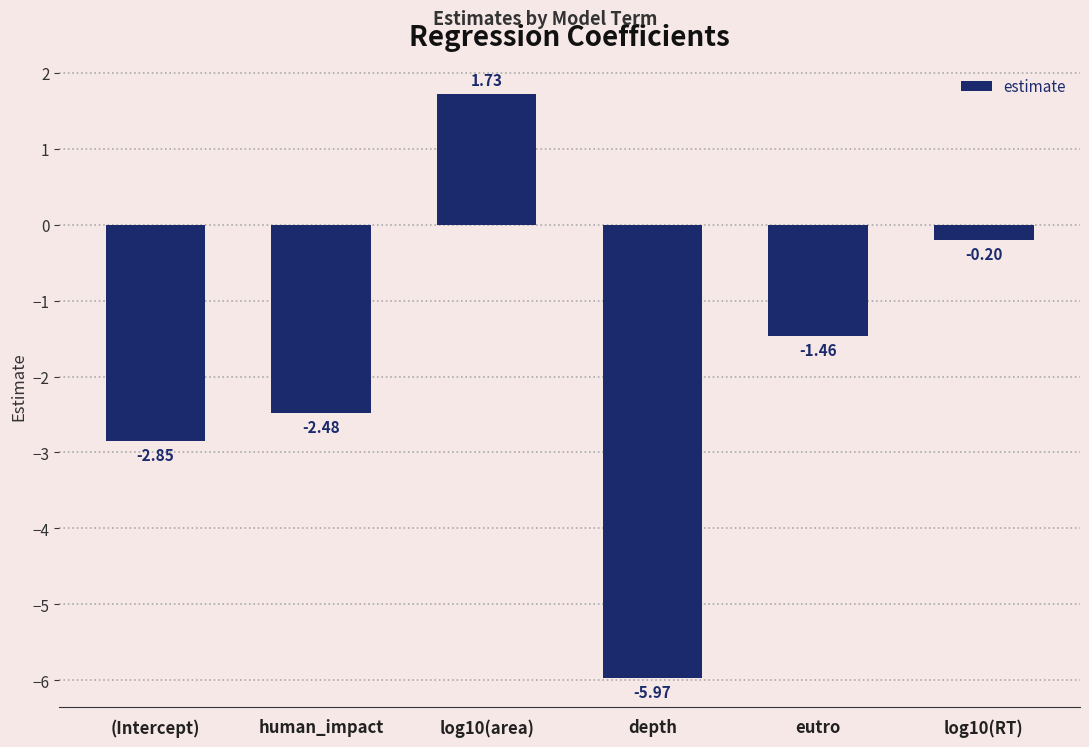

Between eutro and log10(RT), which is larger?

log10(RT)